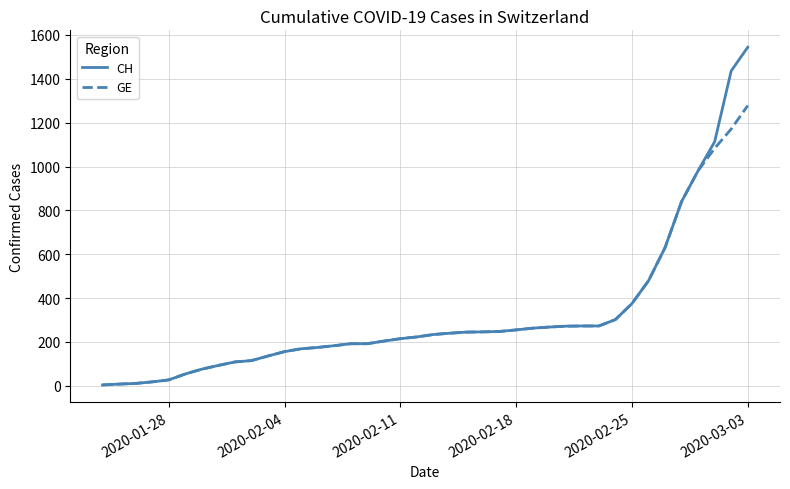

What is the greatest value displayed?

1544